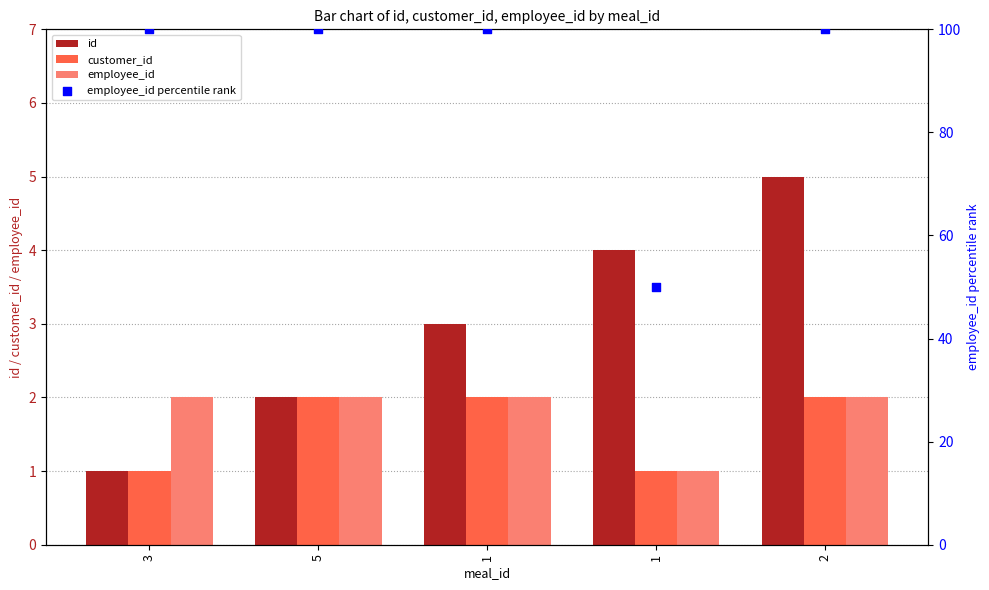

What is the total value across all series at 2?

109